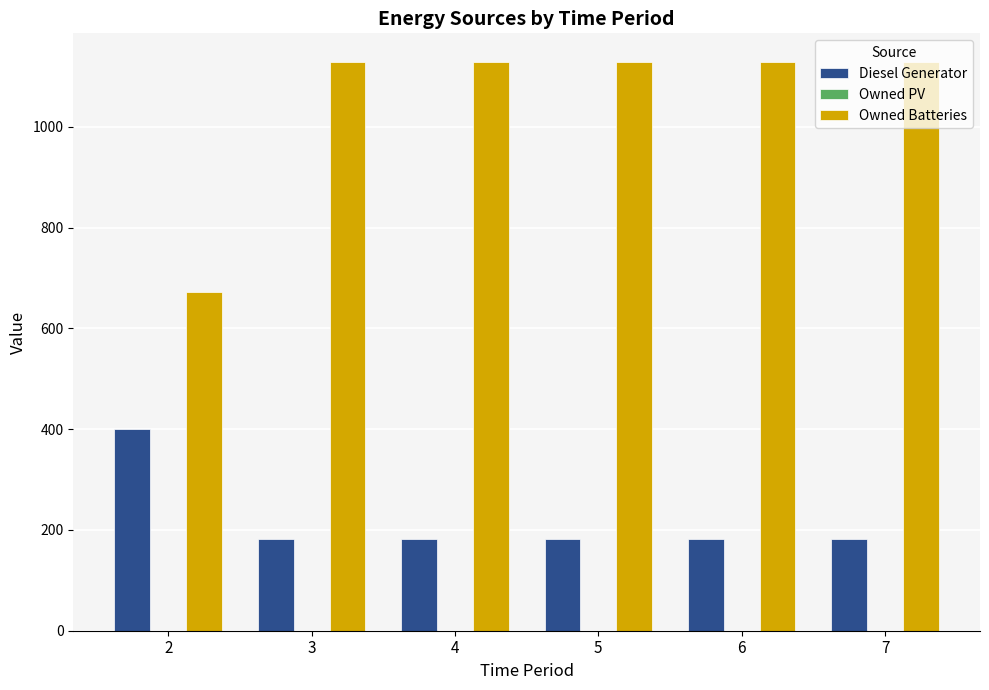

What is the minimum value for Diesel Generator?

182